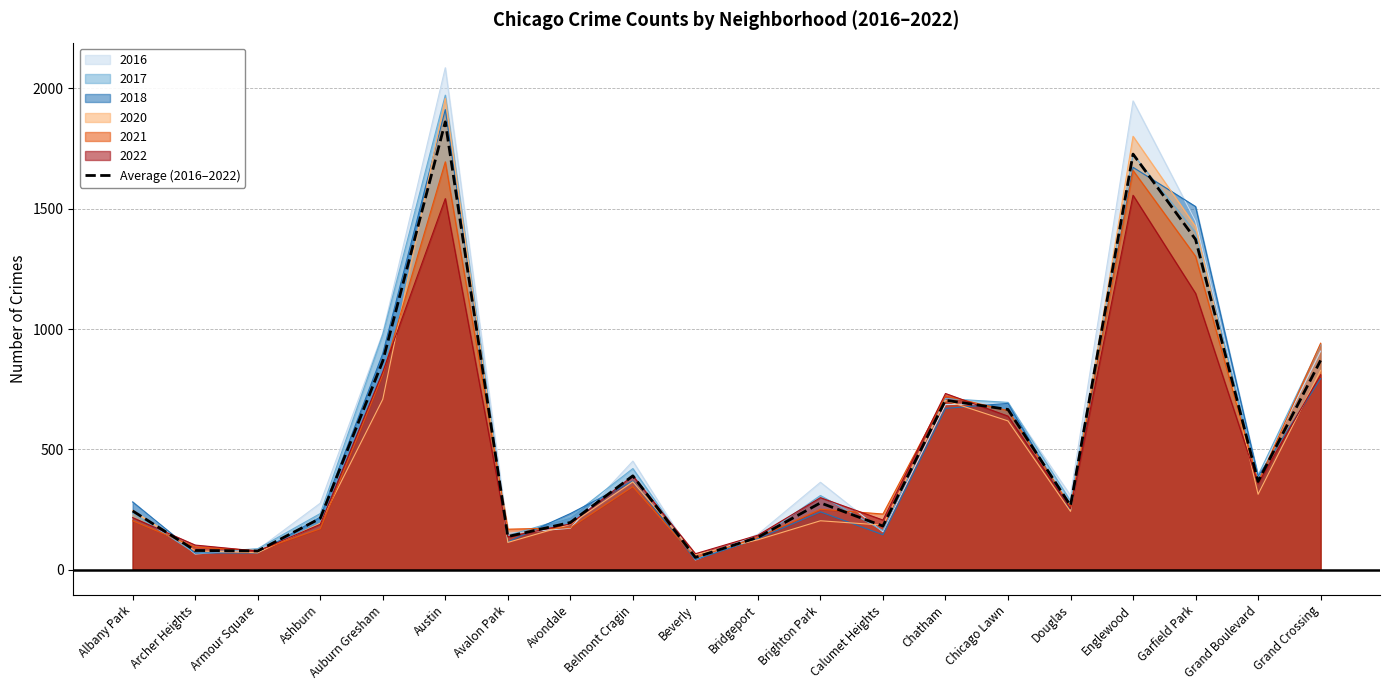

Does the chart have visible grid lines?

Yes